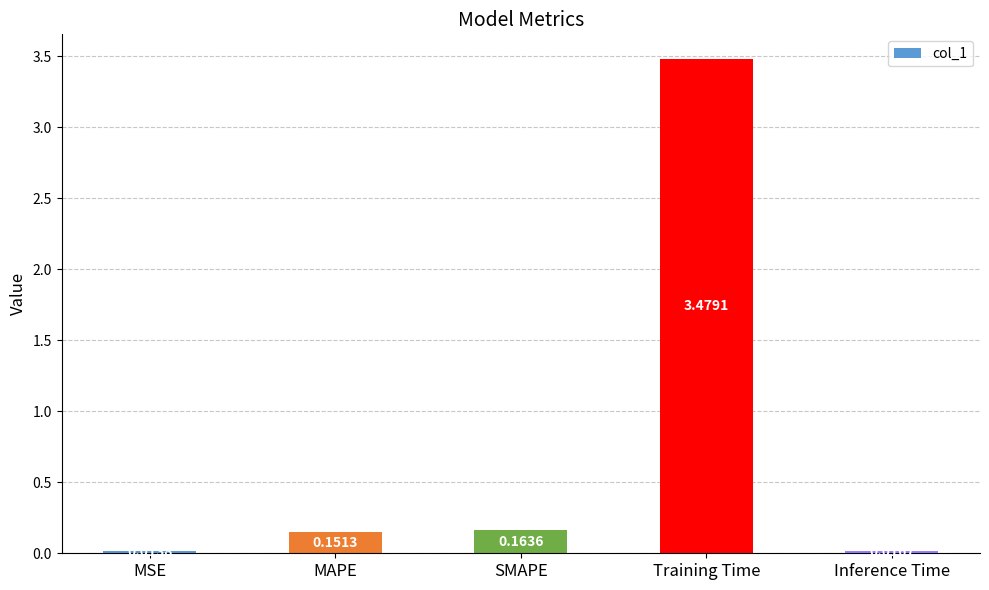

What is the sum of all values?

3.8